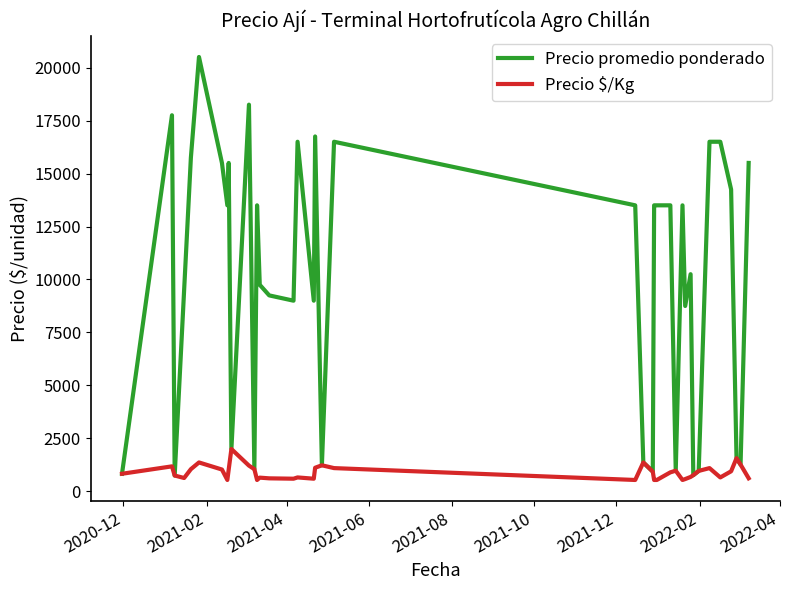

Rank the series by their average value, from lowest to highest.

Precio $/Kg, Precio promedio ponderado